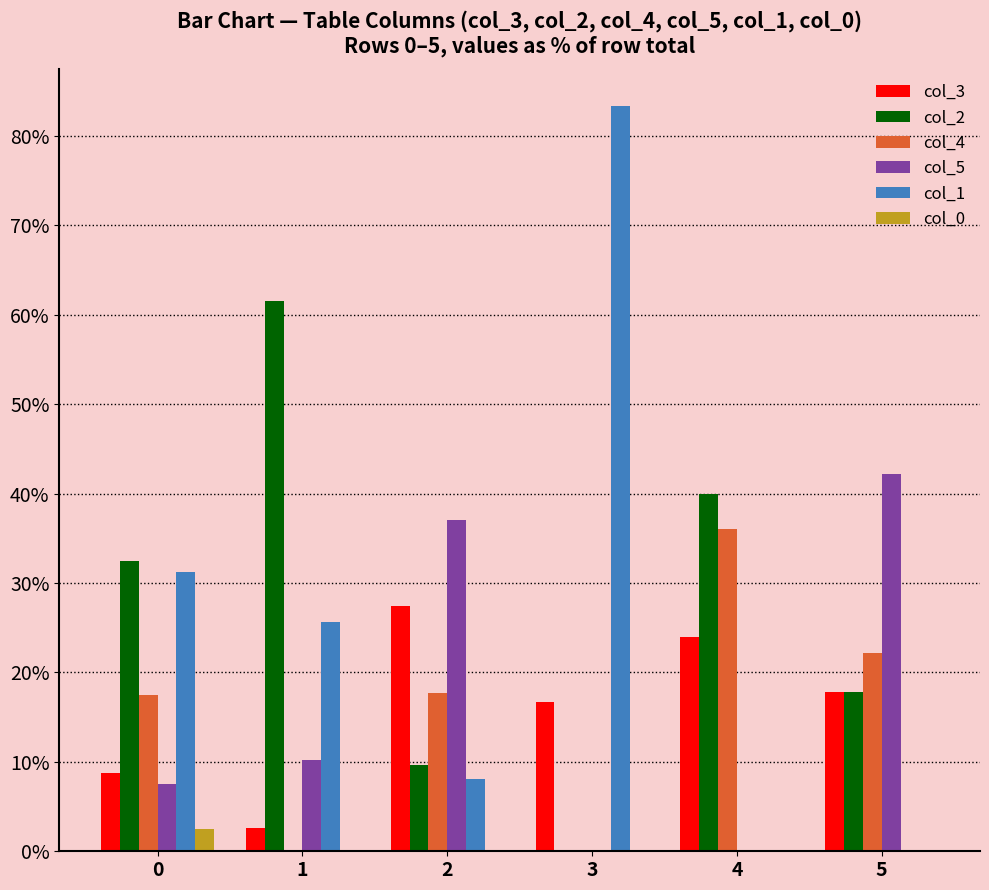

What is the greatest value displayed?

83.3